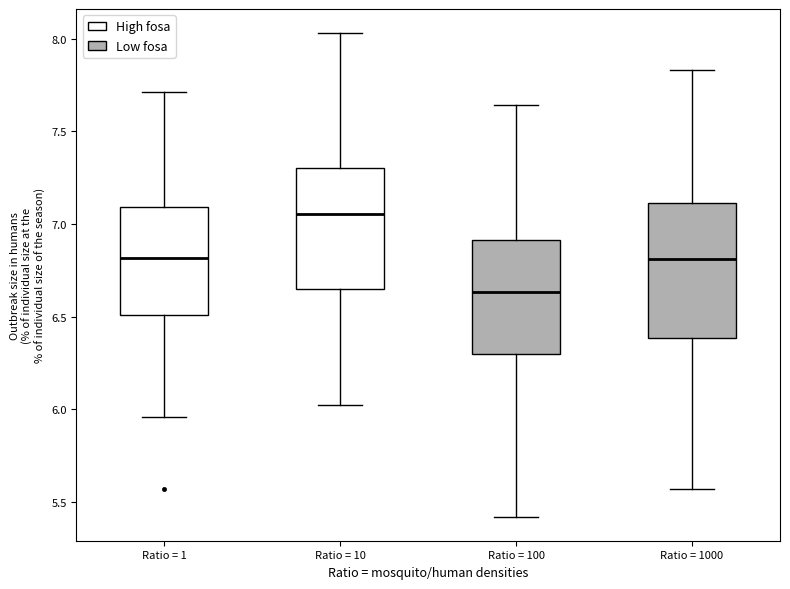

Which box's median line is the lowest?

Ratio = 100